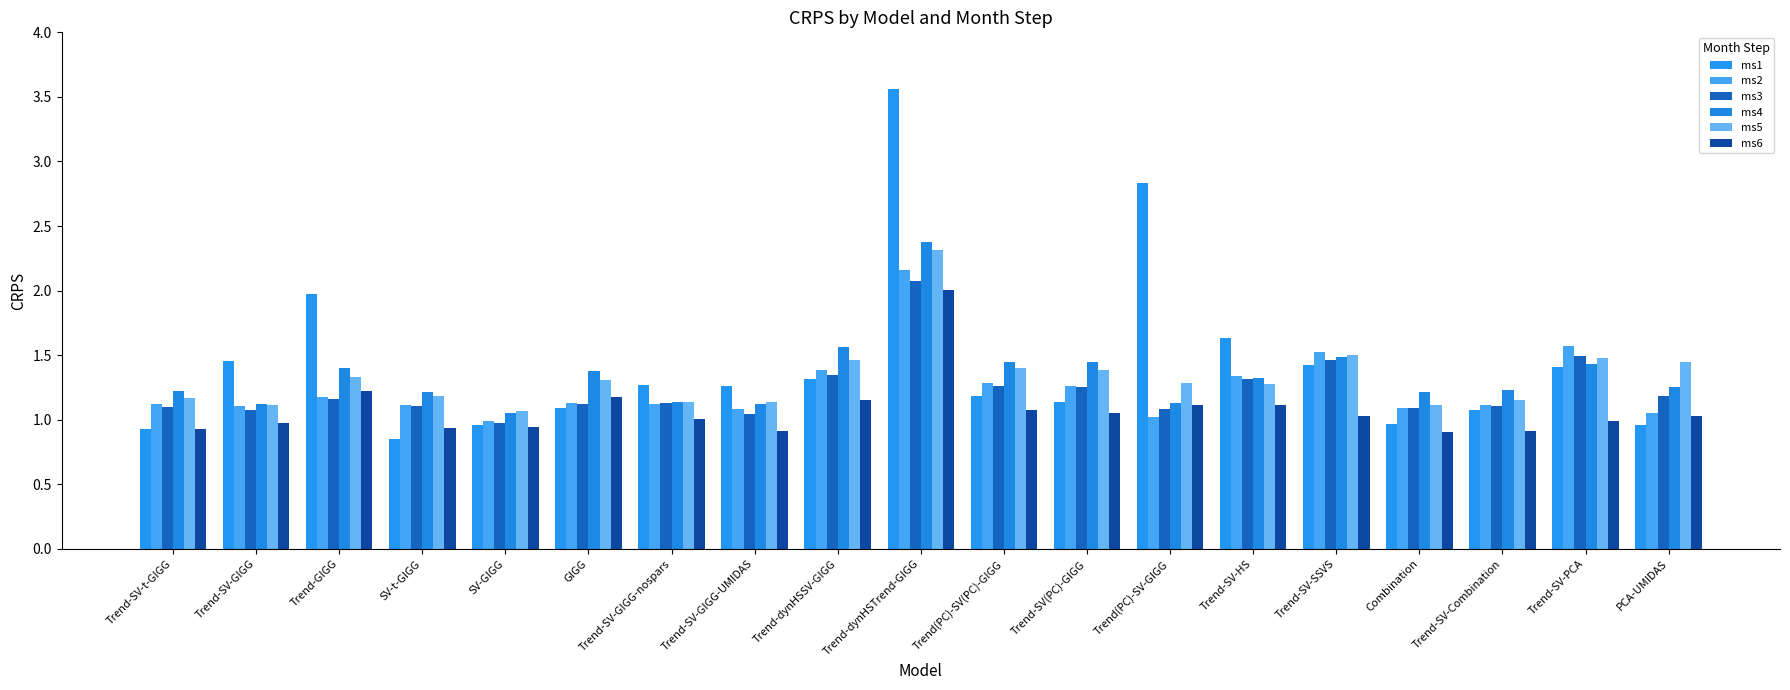

How many groups of bars are there?

19